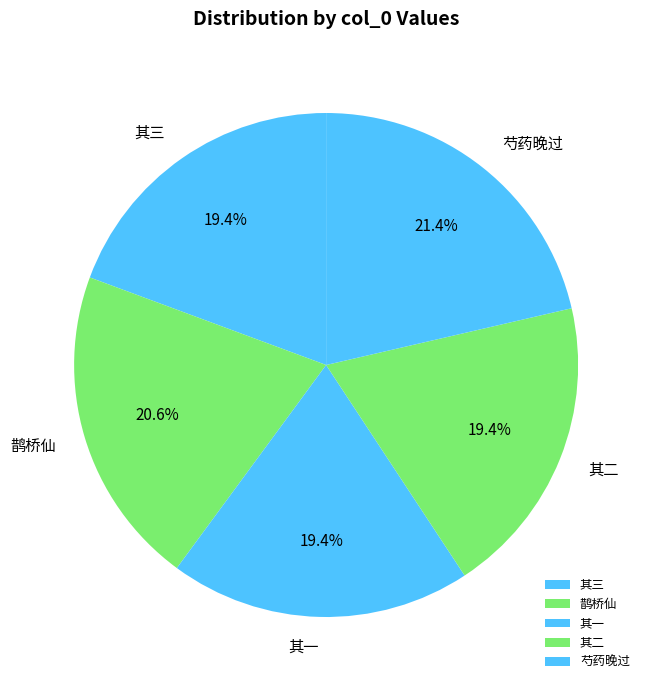

What percentage is NOT represented by 其三?

80.6%